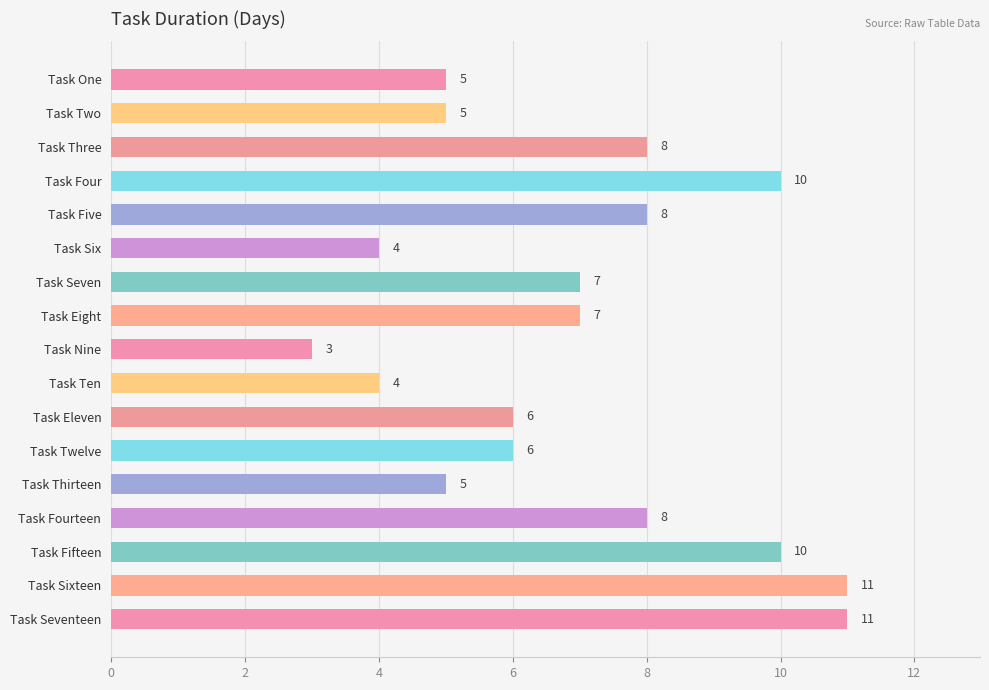

What is the smallest value displayed?

3